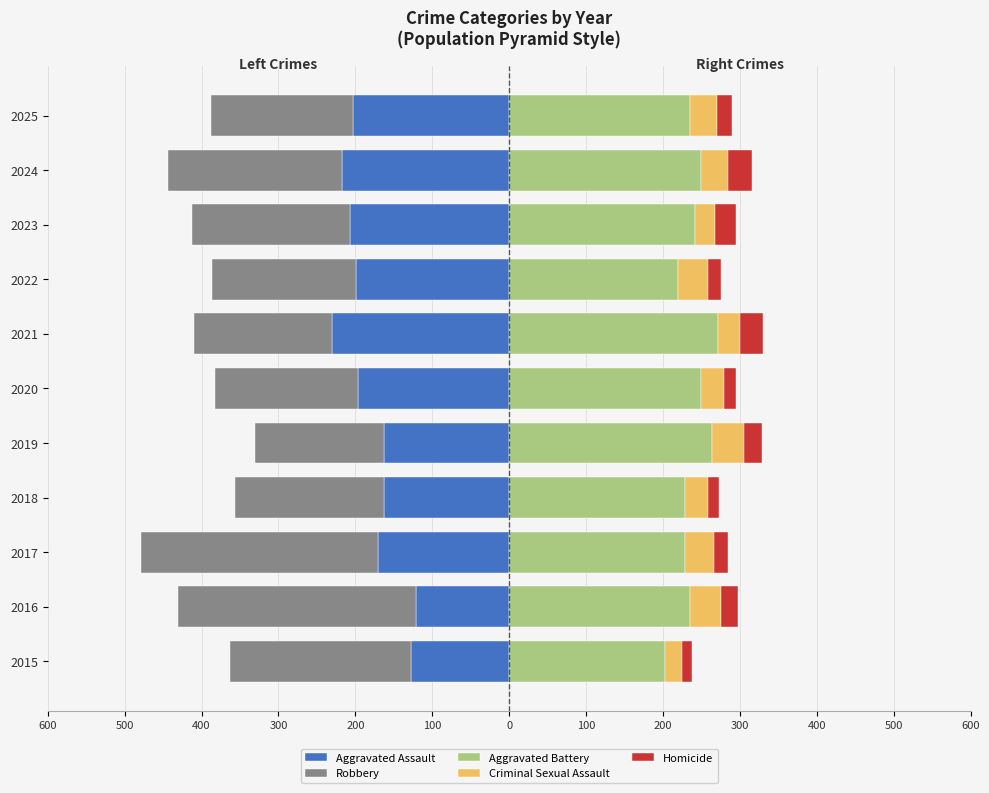

How many bars are there in total?

55